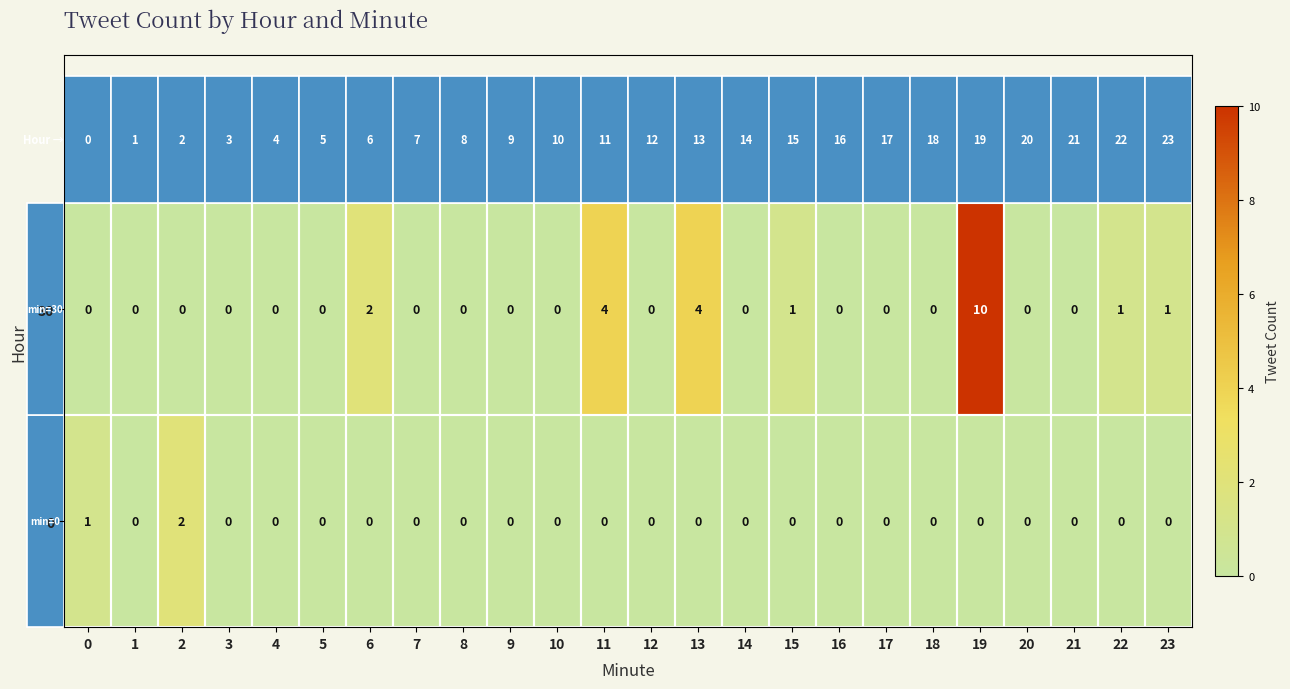

List the series in order of their peak value, lowest first.

0, 30